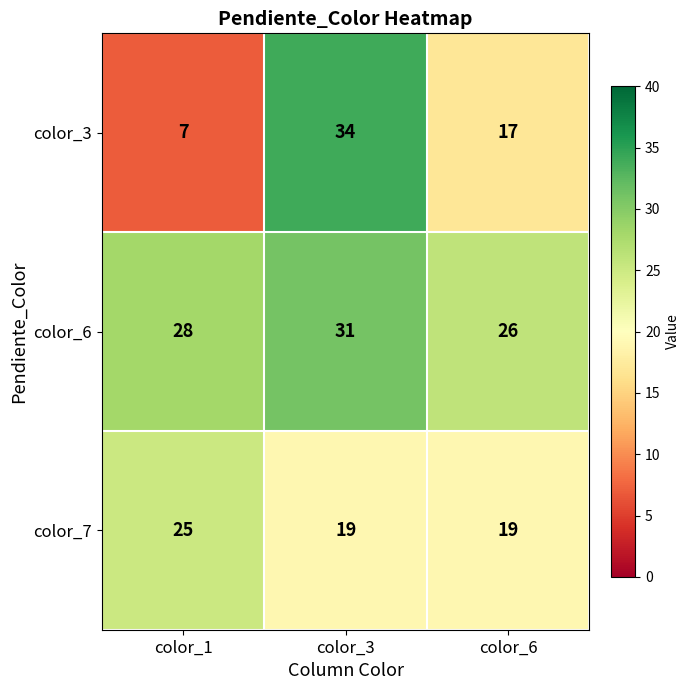

Which category has the lowest value across all series?

color_1